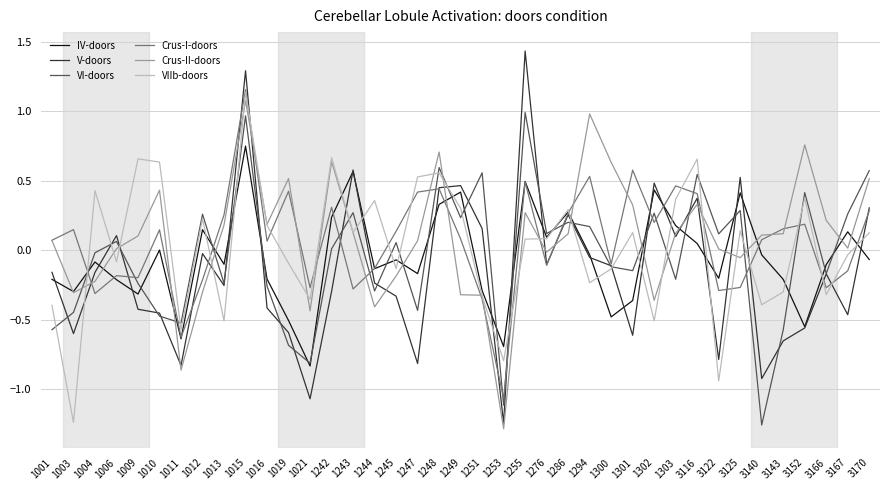

Is it true that IV-doors equals 0.4 at 1302?

True